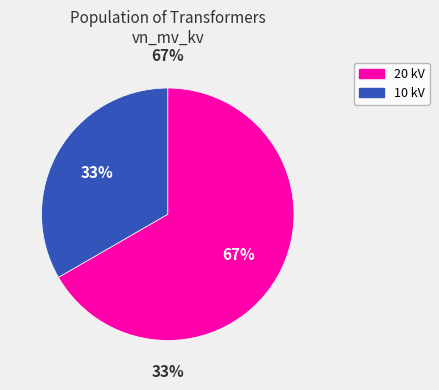

True or false: 63/25/38 MVA 110/10/10 kV accounts for 40% of the total.

False